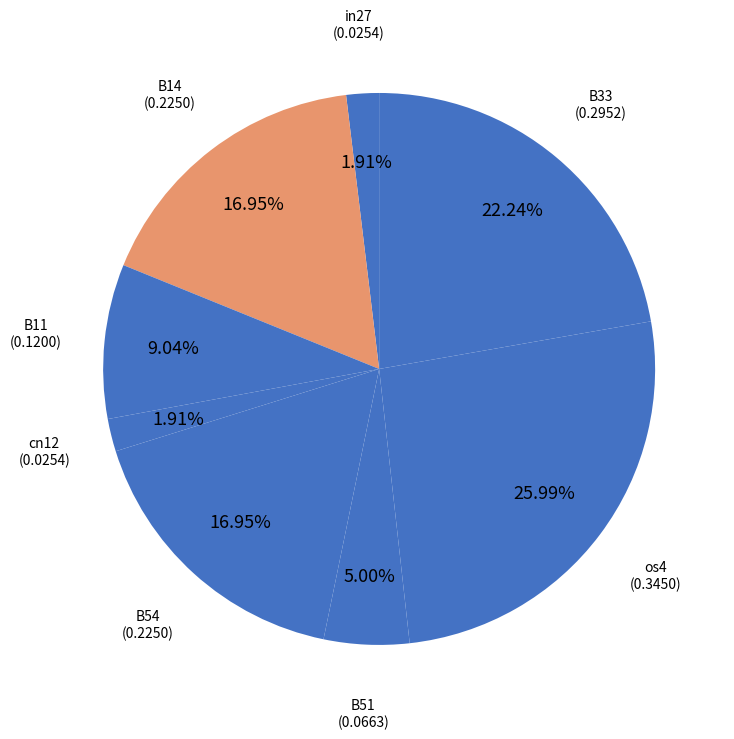

Between B54 and in27, which is larger?

B54